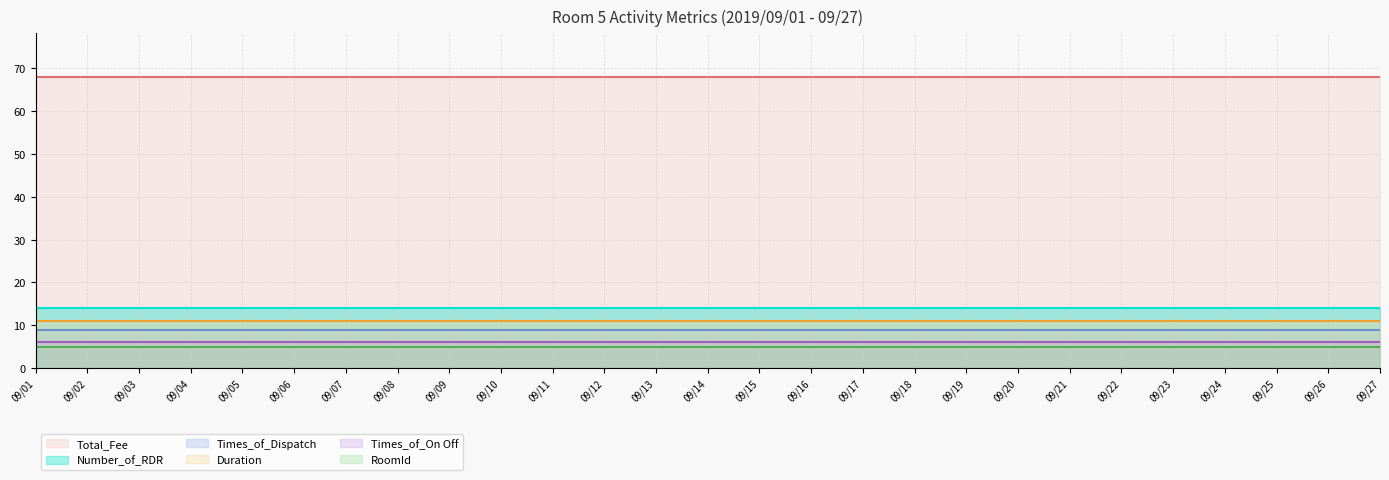

Is it true that Number_of_RDR equals 23 at 09/15?

False